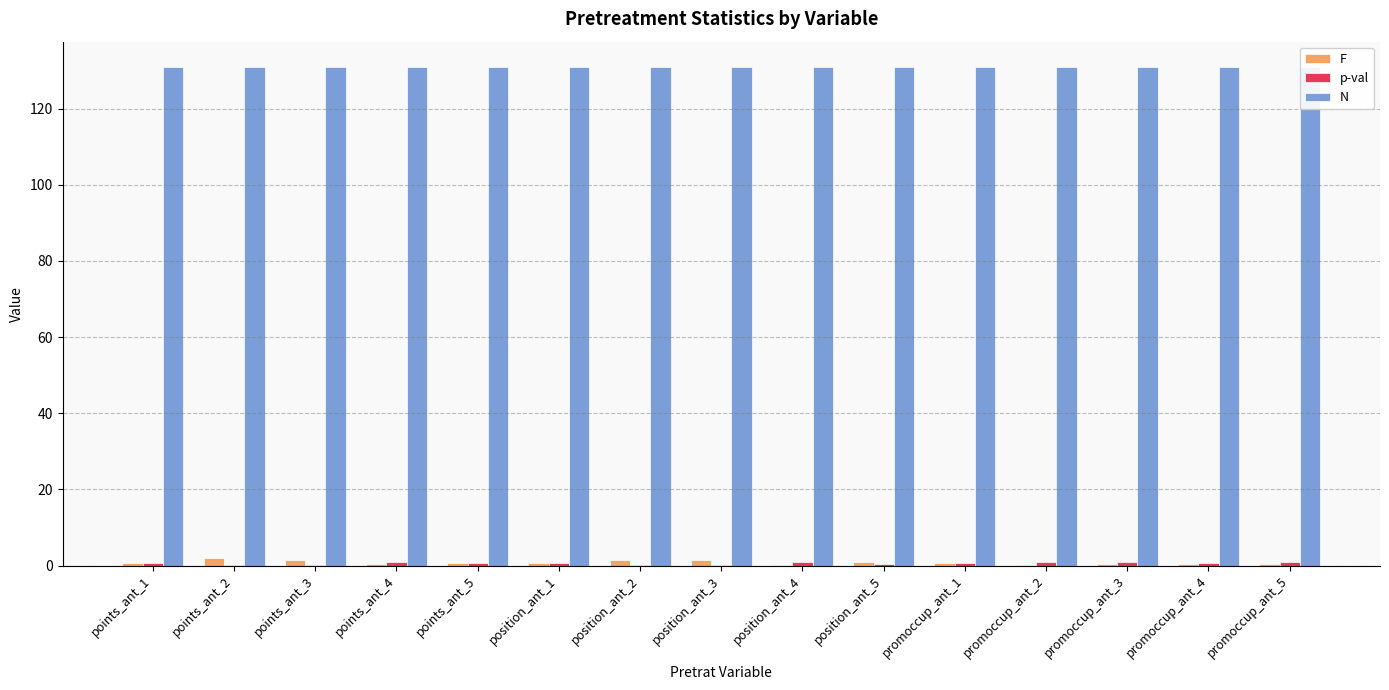

How many groups of bars are there?

15